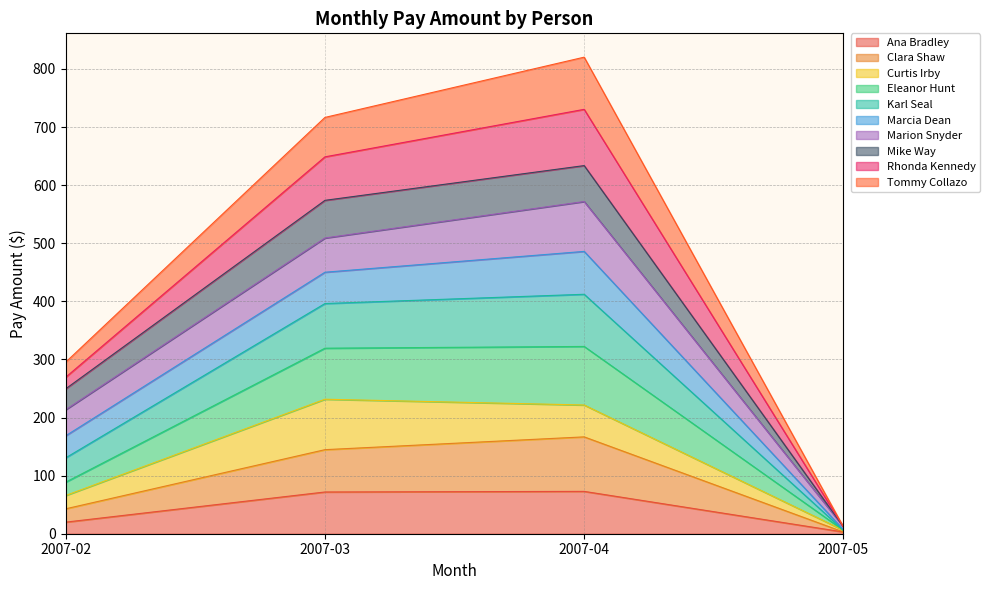

What is the total value across all series at 2007-03?

716.6